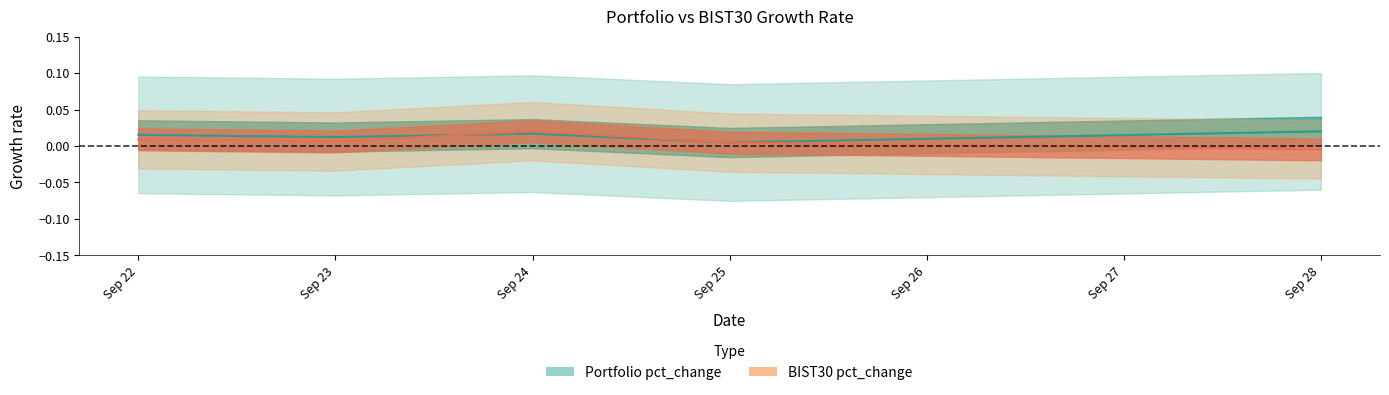

Between which two adjacent categories do Portfolio pct_change and BIST30 pct_change first intersect?

Sep 23 and Sep 24